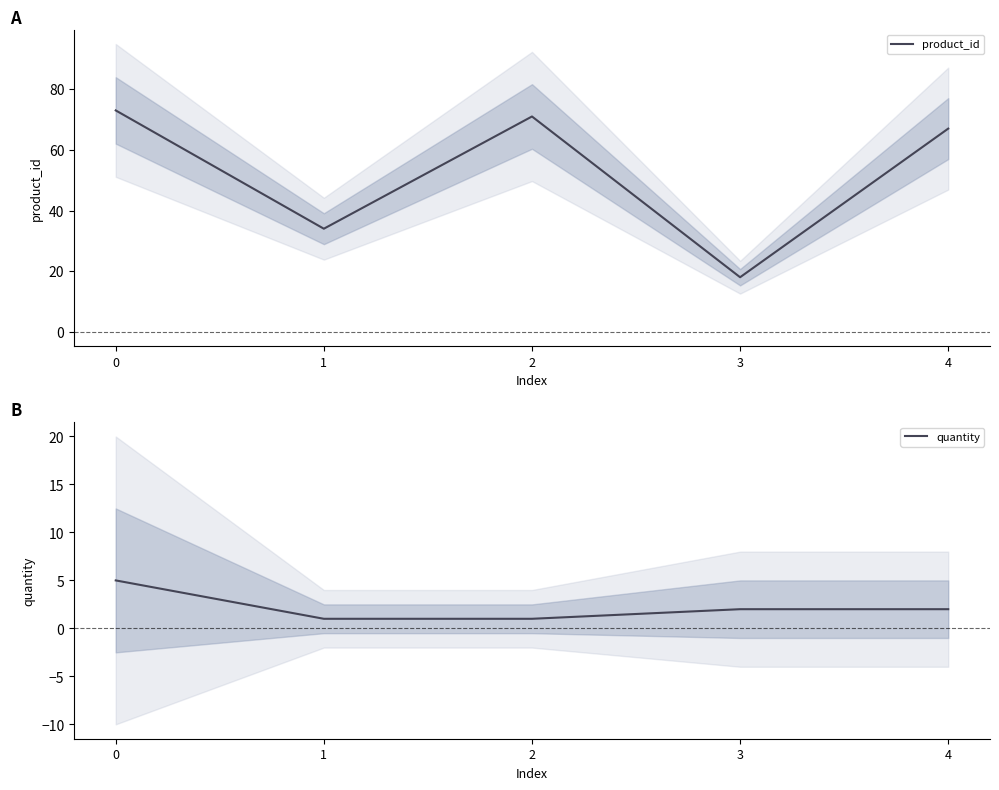

What is the maximum value shown in the chart?

73